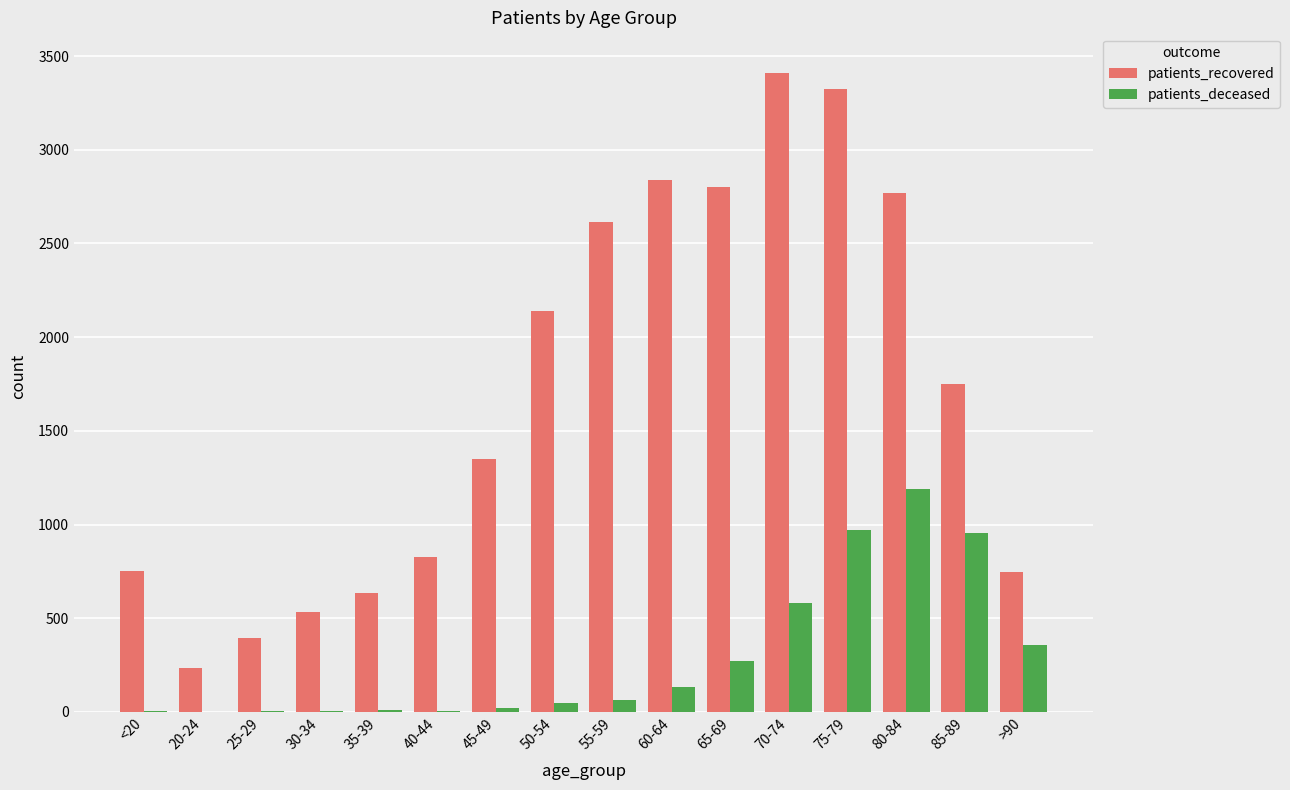

Between 45-49 and 80-84, which series saw the biggest shift?

patients_recovered